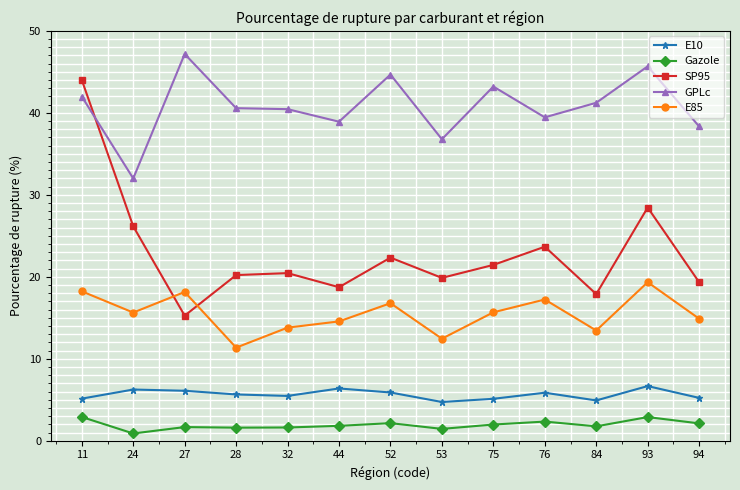

At which label does SP95 first exceed 20?

11